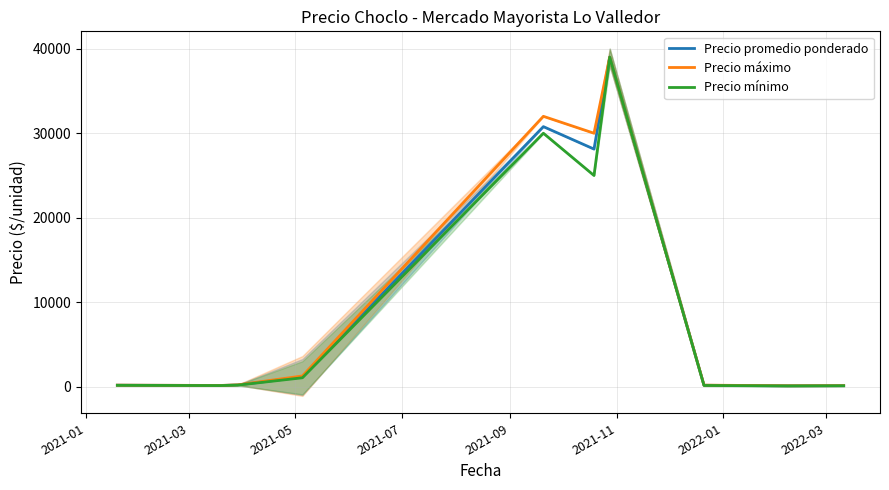

Where is Precio máximo nearest to the value 19562?

2021-11